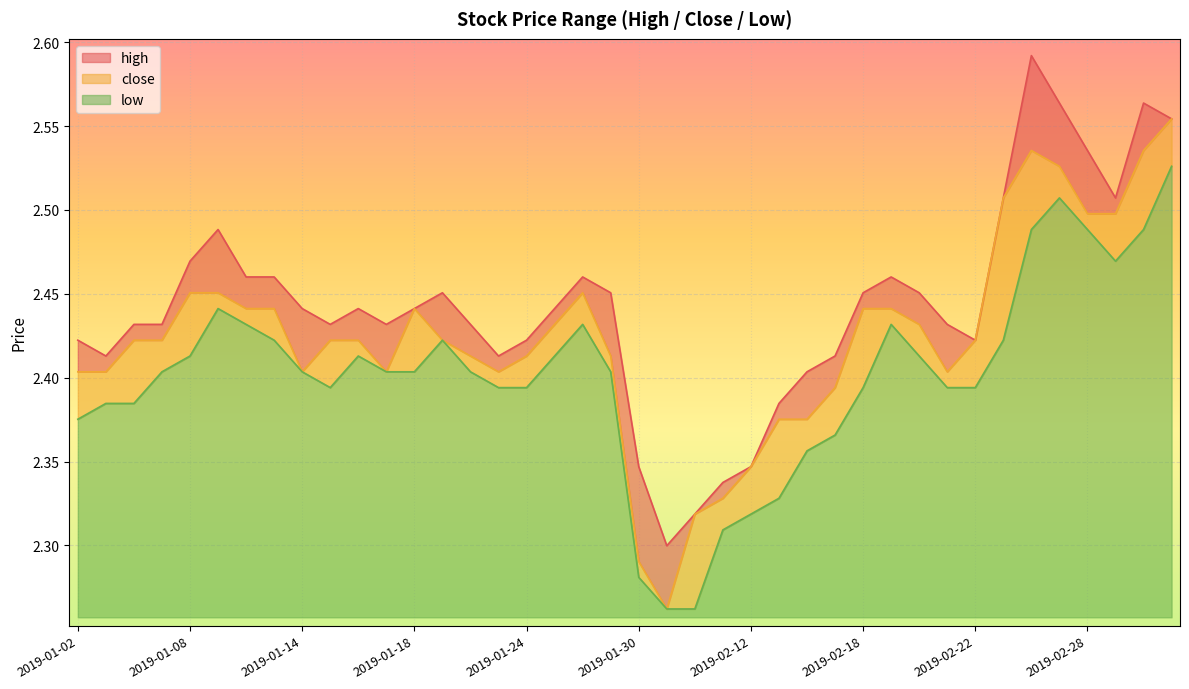

What is the label of the 31st point from the right?

2019-01-15